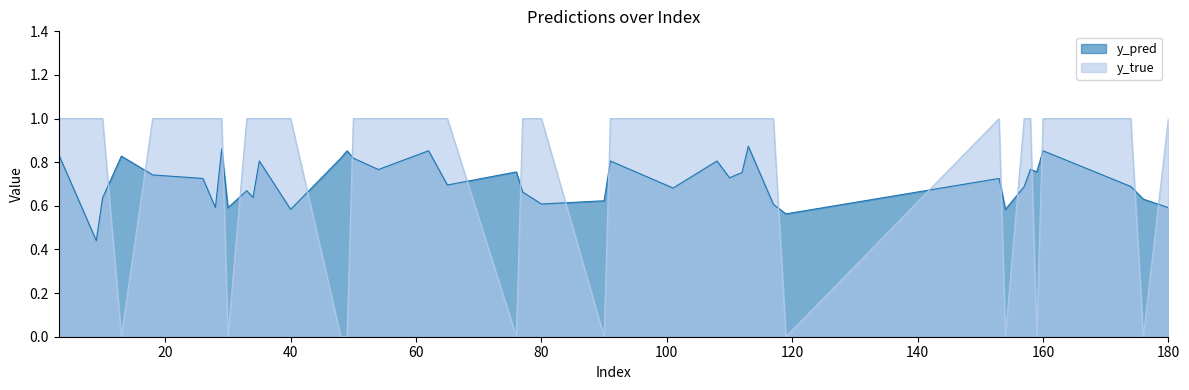

Is it true that y_pred equals 1.0 at 112?

False